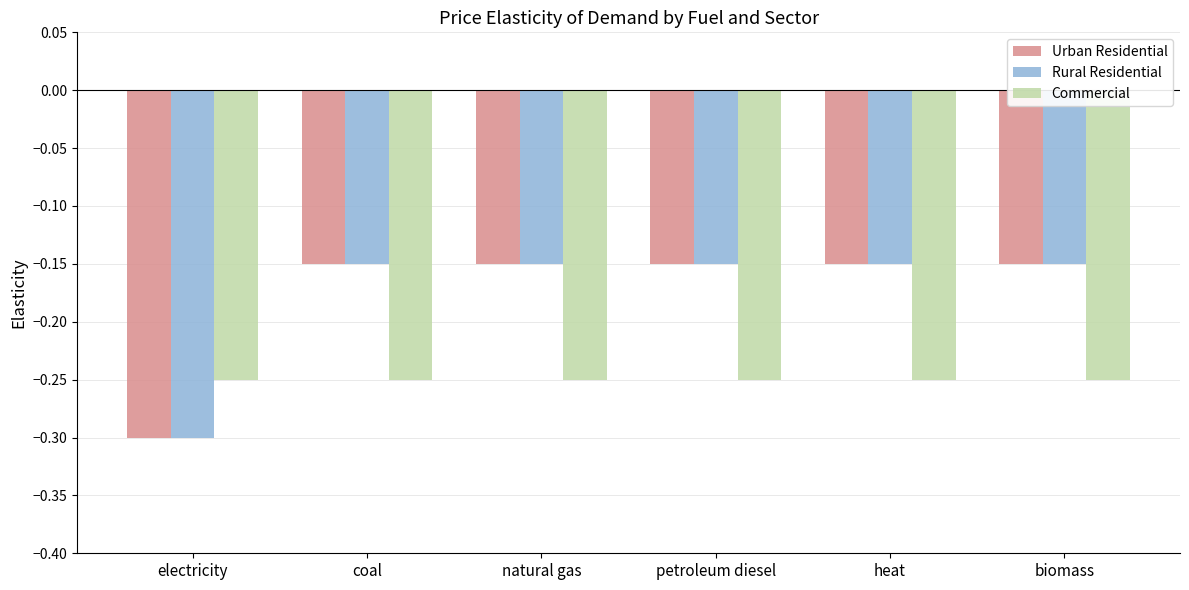

What is the spread (max minus min) of values at heat?

0.1